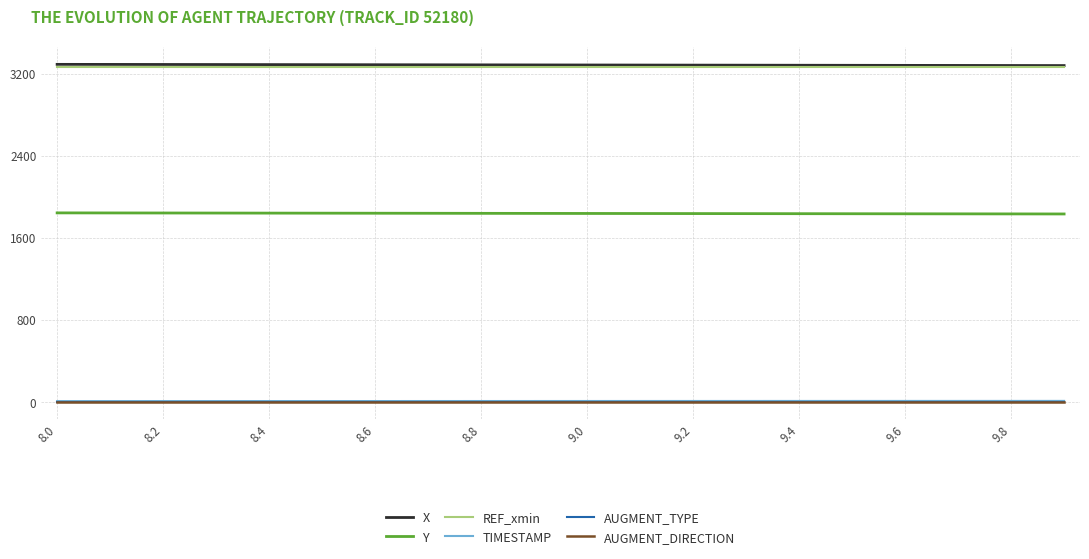

What is the lowest value of the REF_xmin series?

3266.7